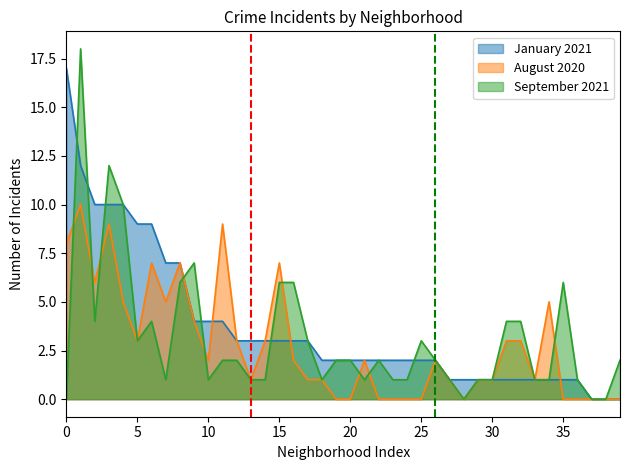

Which series changed the most between Austin and Avalon Park?

September 2021